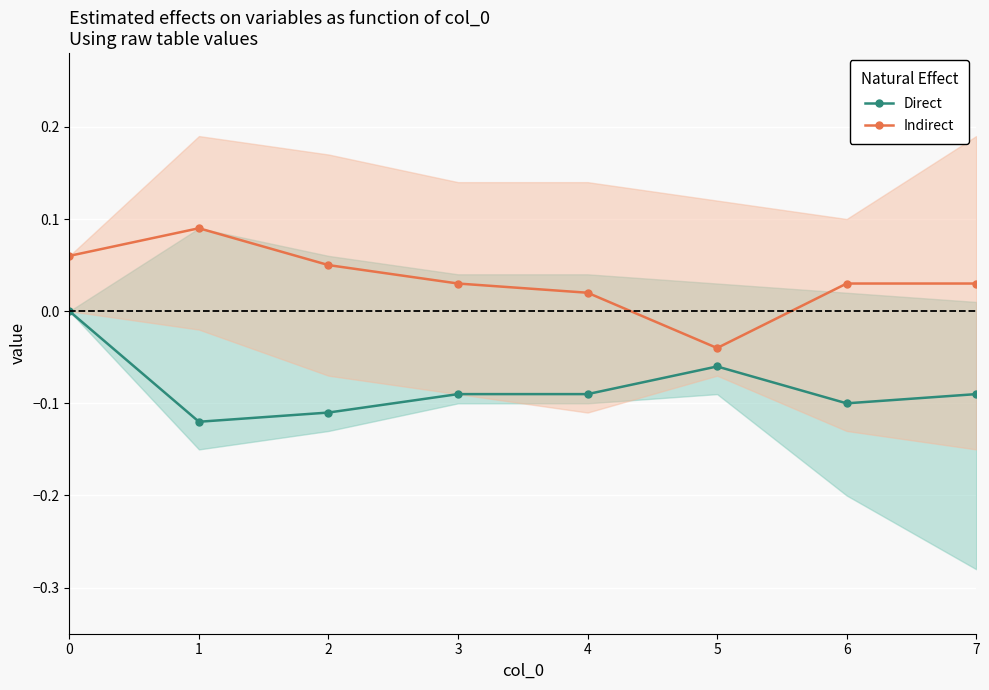

Which has a higher value, 3 or 5?

5